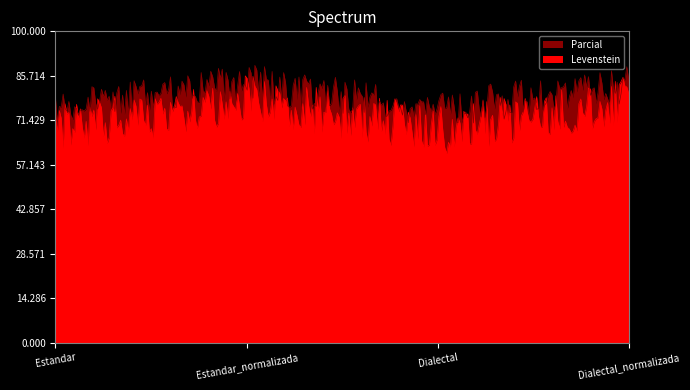

True or false: Parcial has more than 1 points higher than both neighbors.

False